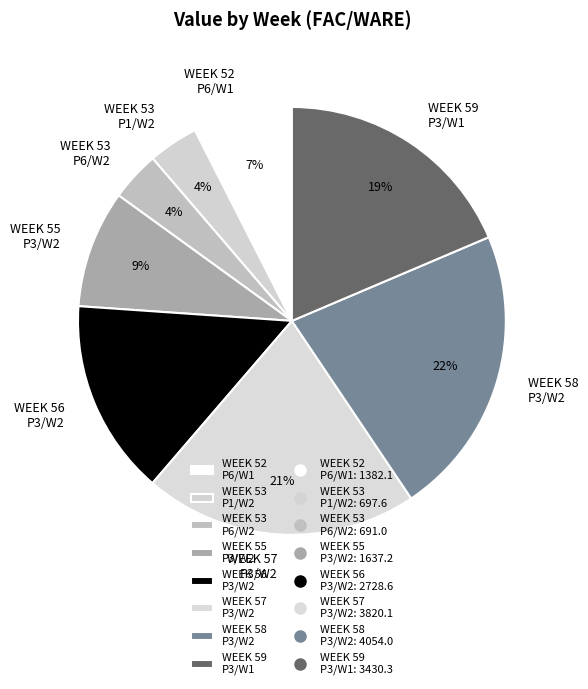

How many segments does this pie chart have?

8